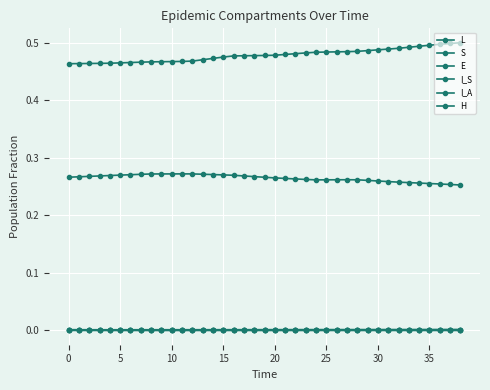

True or false: I_S and L intersect in this chart.

False